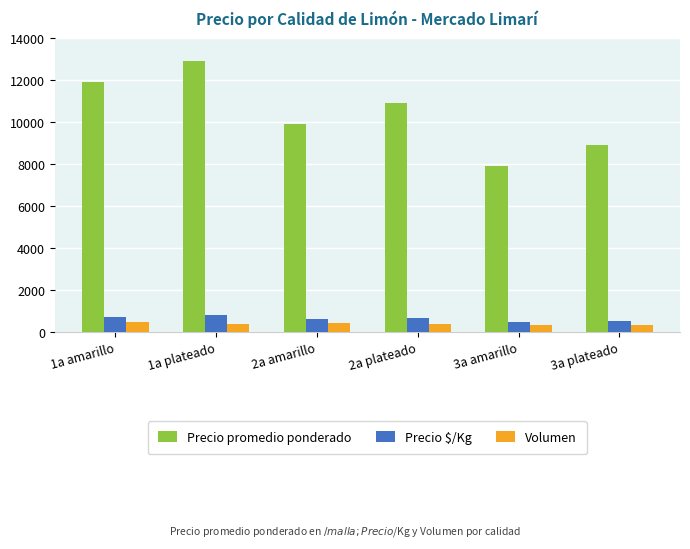

The value of Volumen at 1a plateado is 390. True or false?

True